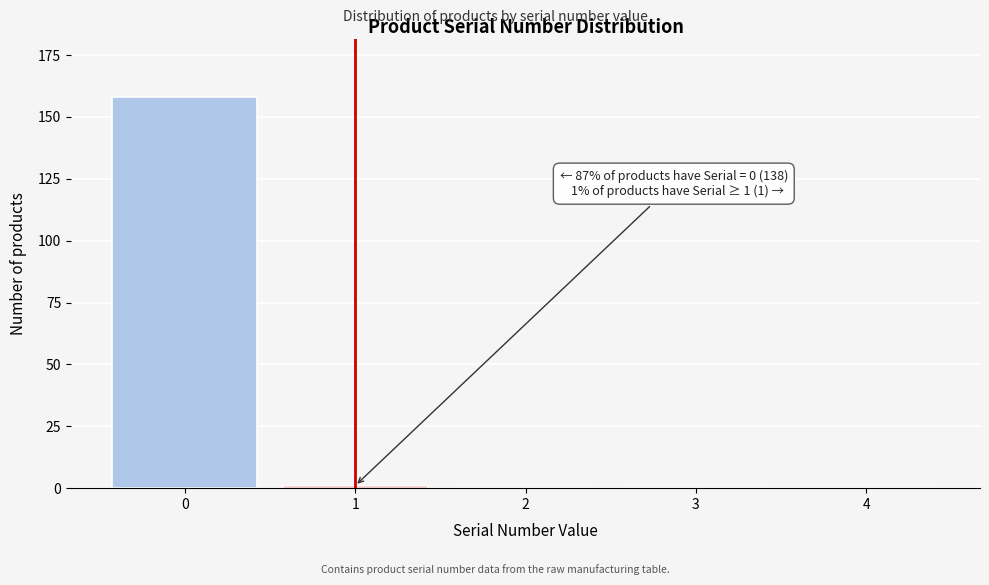

Reading left to right, transcribe all the data shown in this chart.

0=158	1=1	2=0	3=0	4=0